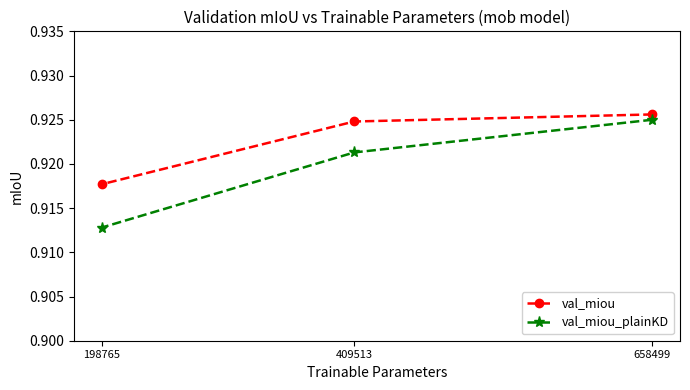

Reading left to right, transcribe all the data shown in this chart.

val_miou: 658499=0.9	409513=0.9	198765=0.9
val_miou_plainKD: 658499=0.9	409513=0.9	198765=0.9